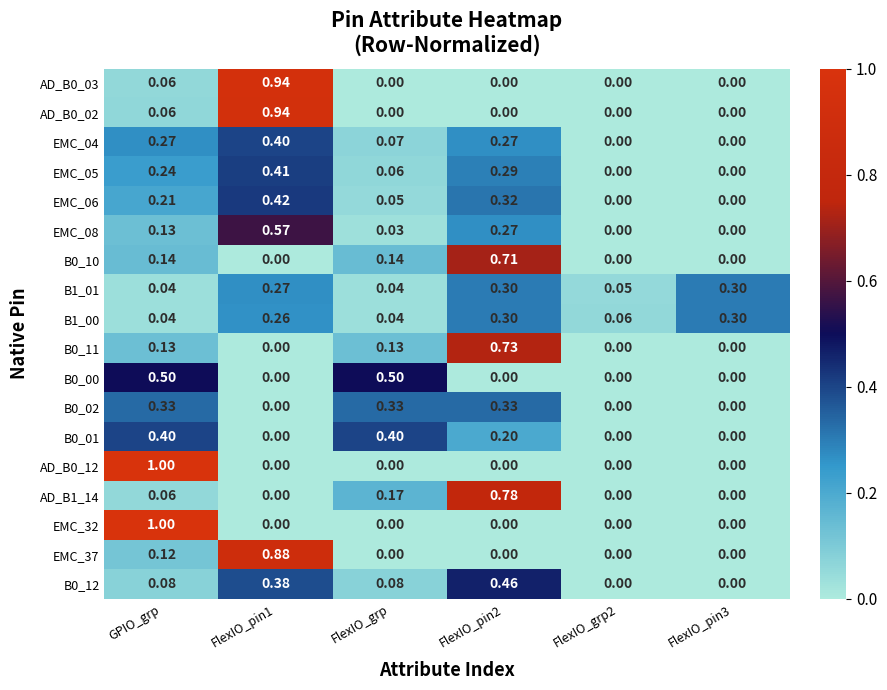

Is the value of EMC_08 at GPIO_grp greater than the value of B0_02 at FlexIO_grp2?

Yes